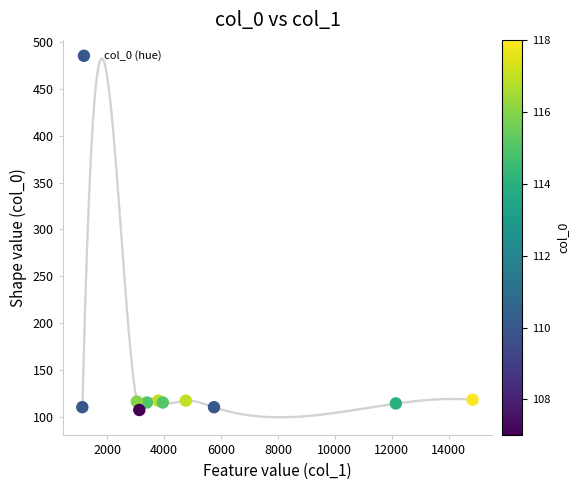

What is the average Y value?

114